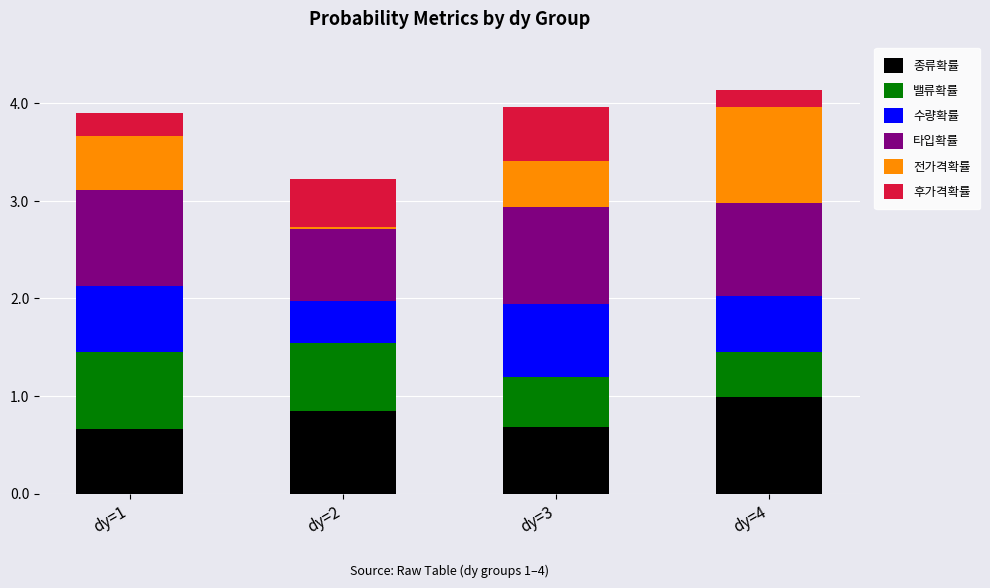

Which category has the highest value in the 종류확률 series?

dy=4